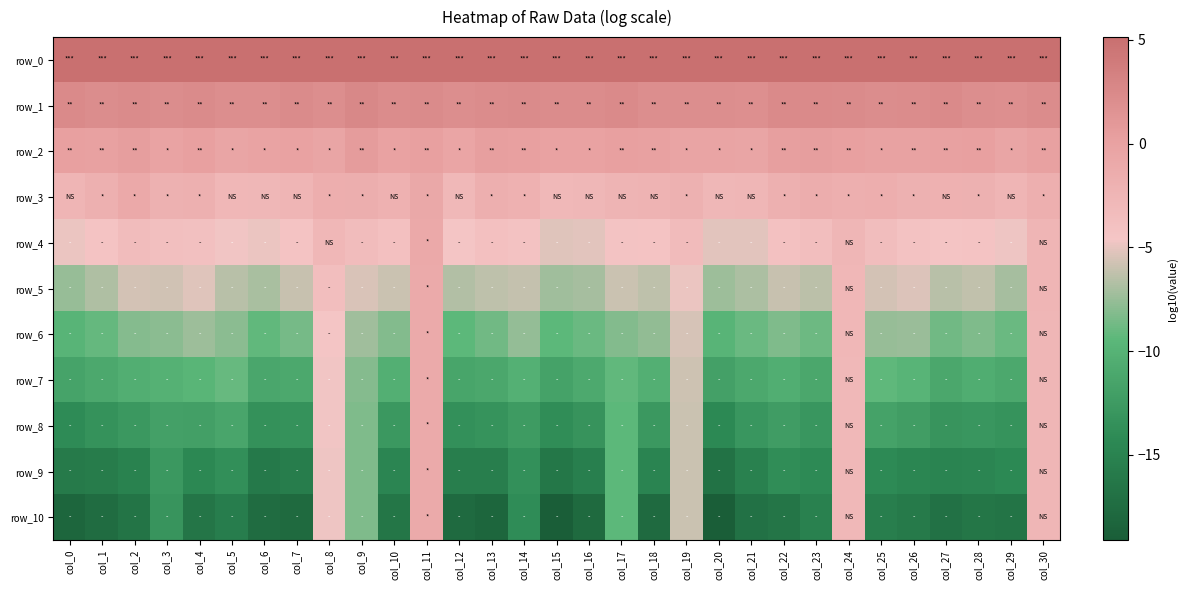

What is the minimum value for row_6?

-9.8